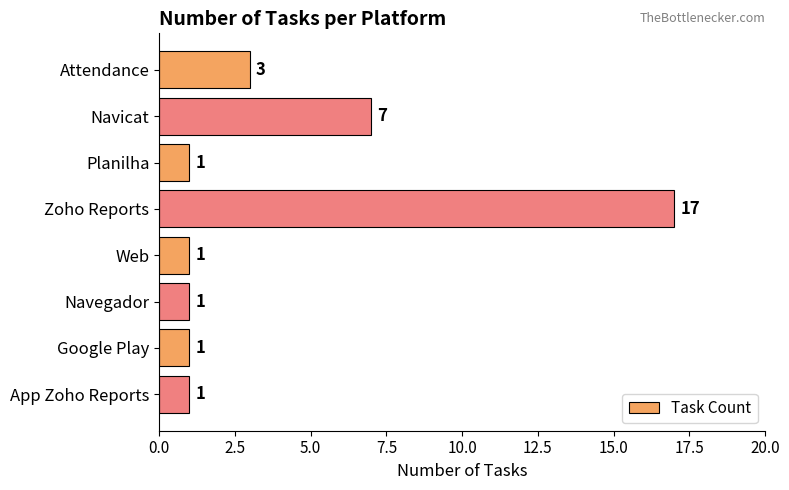

What is the average value?

4